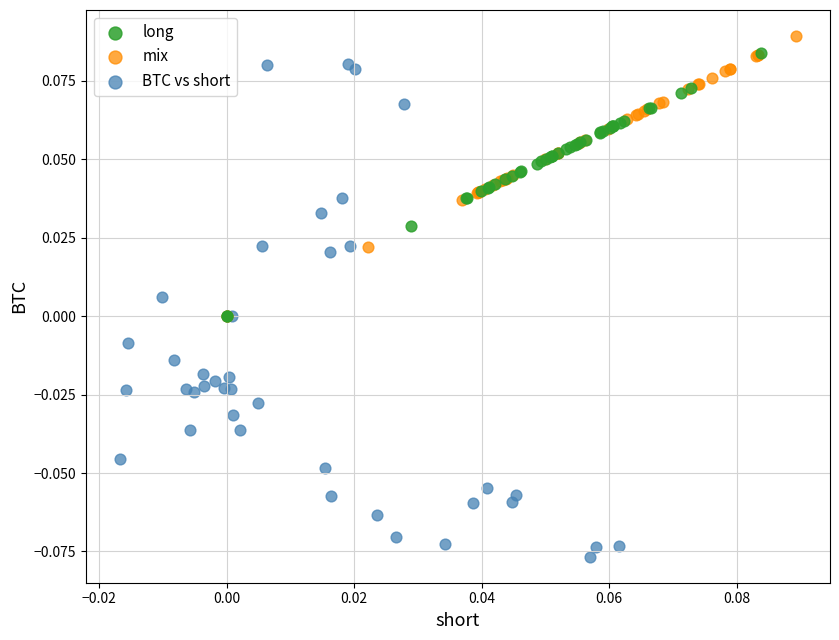

Which series has the largest Y range (max minus min)?

BTC vs short